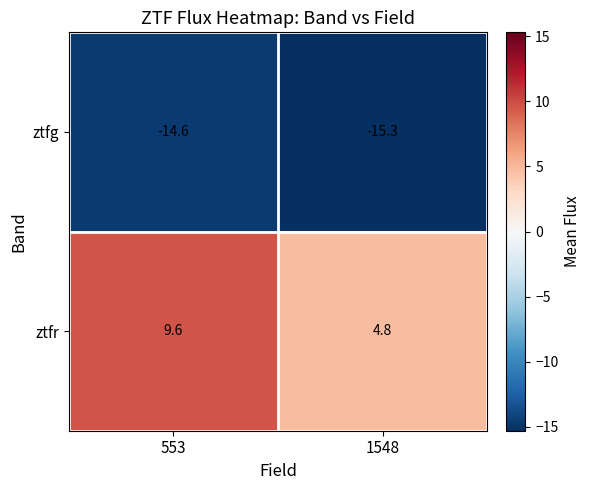

At which label is ztfr closest to 7?

1548